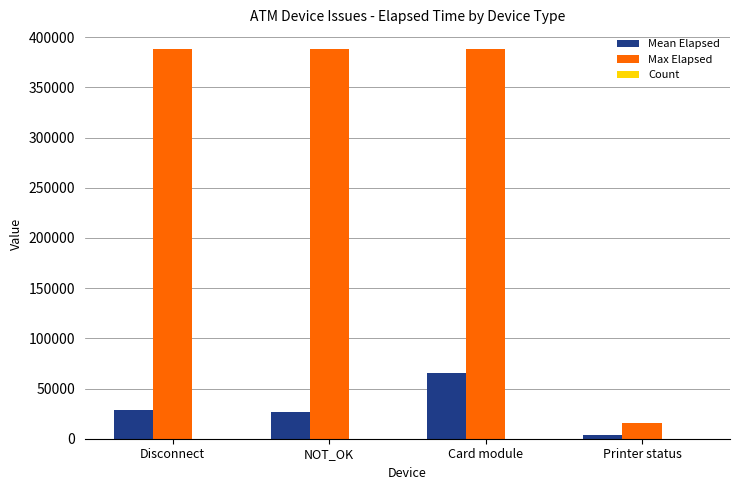

What is the sum of the Max Elapsed values at Printer status and Disconnect?

404253